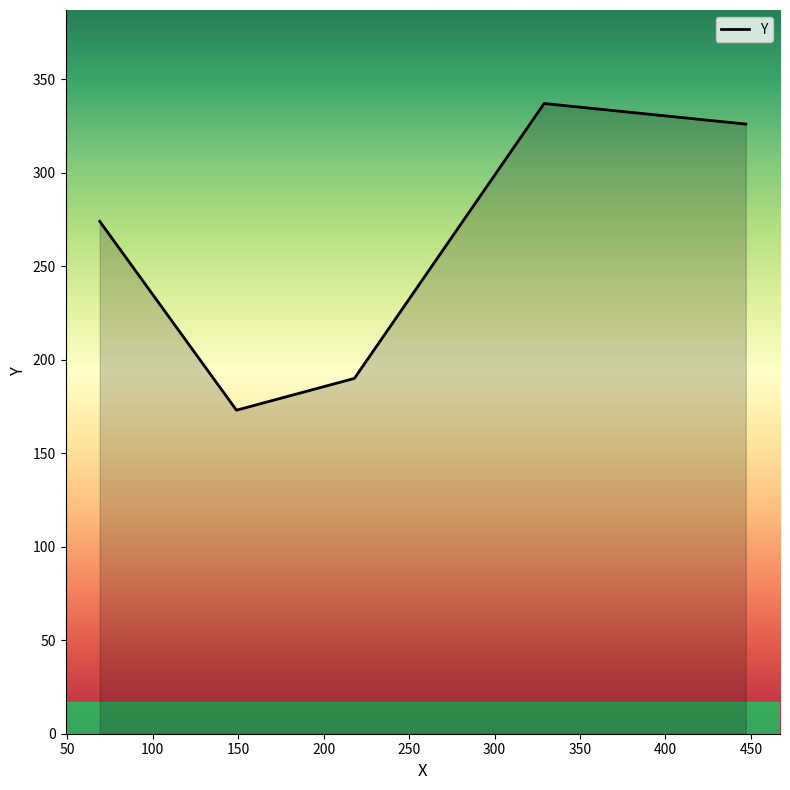

What is the difference between the maximum and minimum values?

164